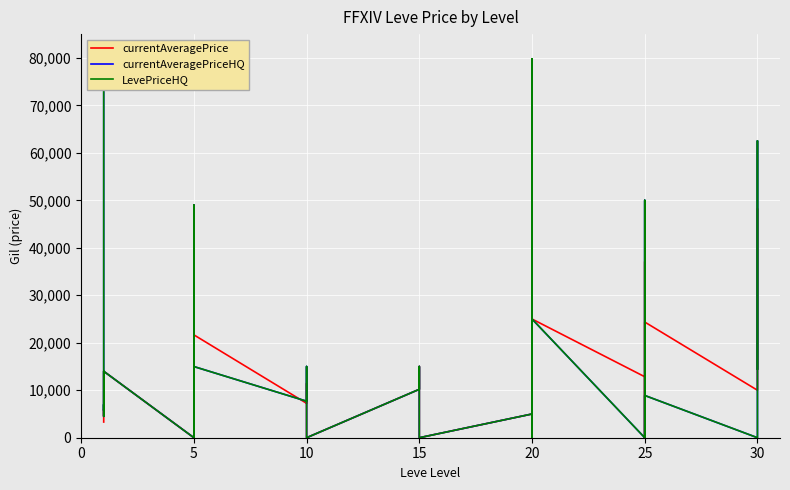

The value of currentAveragePrice at 25 is 53820.2. True or false?

False